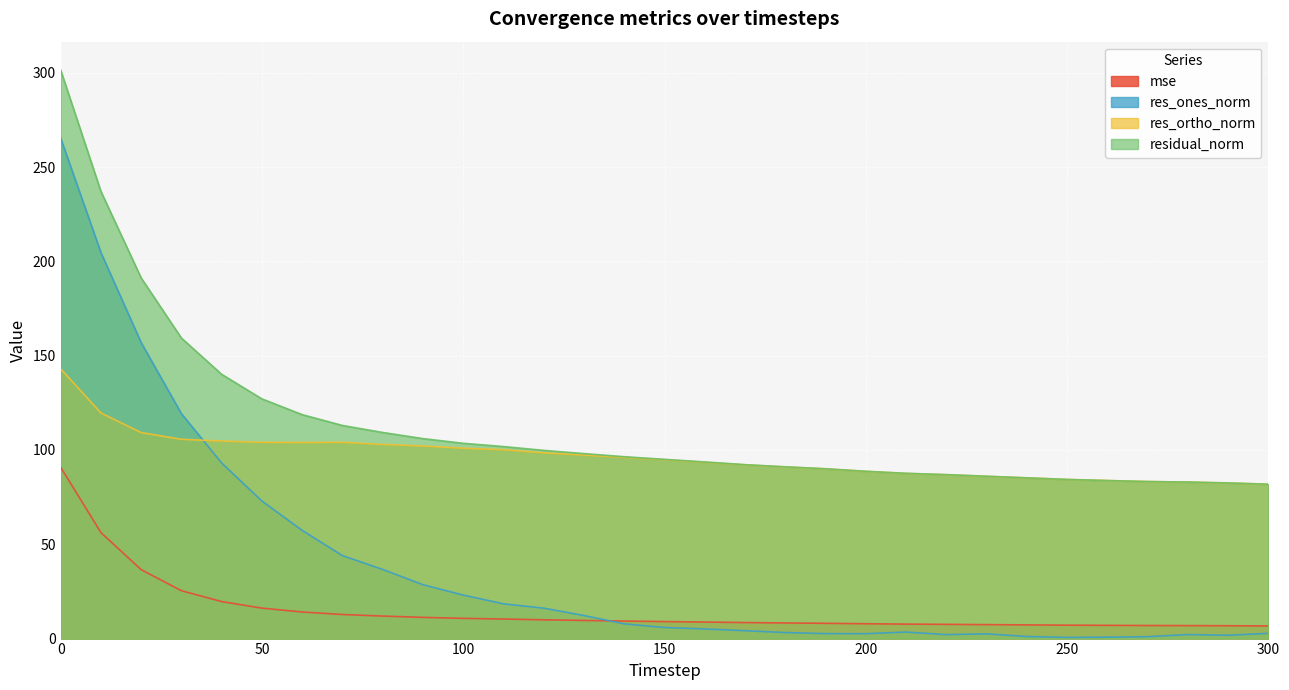

At how many categories does at least one series exceed 1?

31